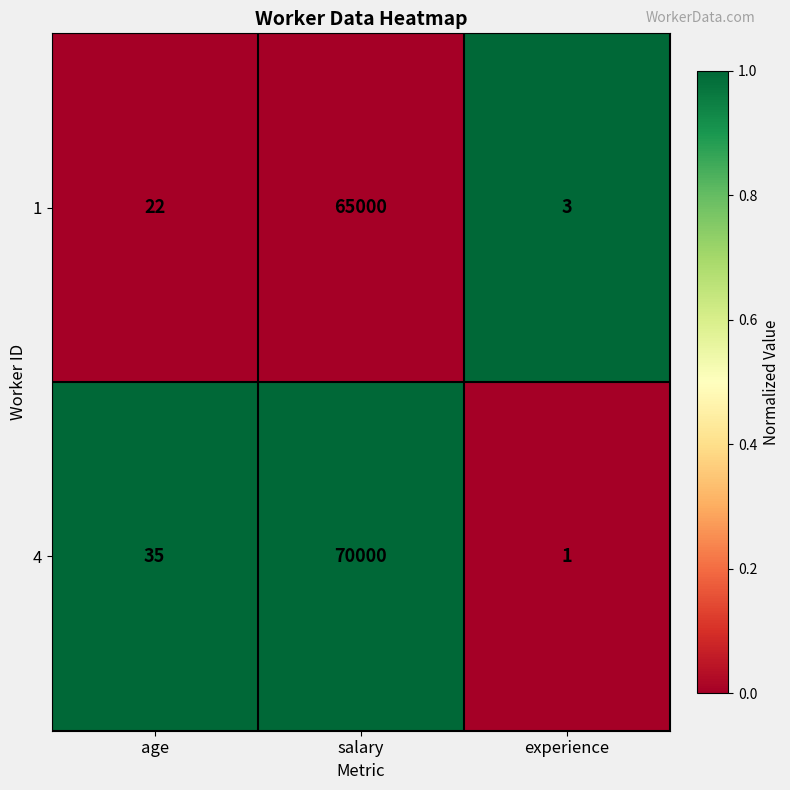

List the labels in order of 4 value, smallest first.

experience, age, salary